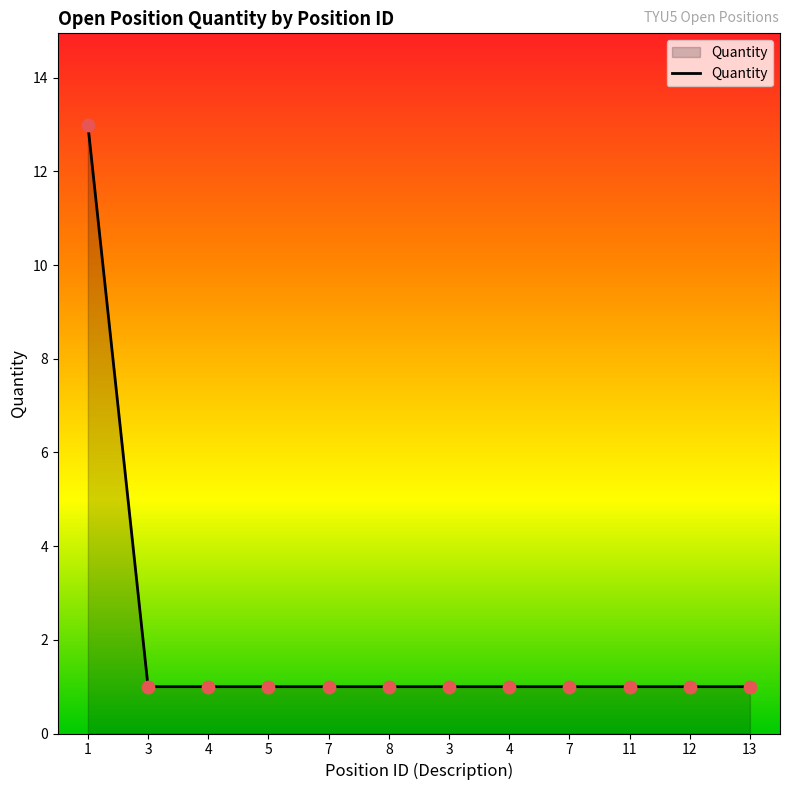

Which has a higher value, 5 or 11?

5